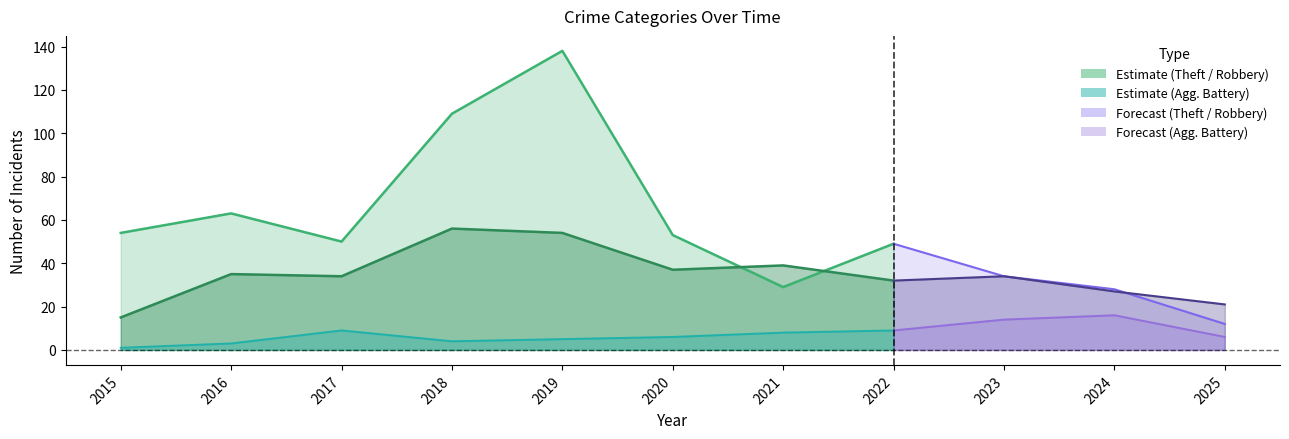

True or false: Theft and Aggravated Battery intersect in this chart.

False